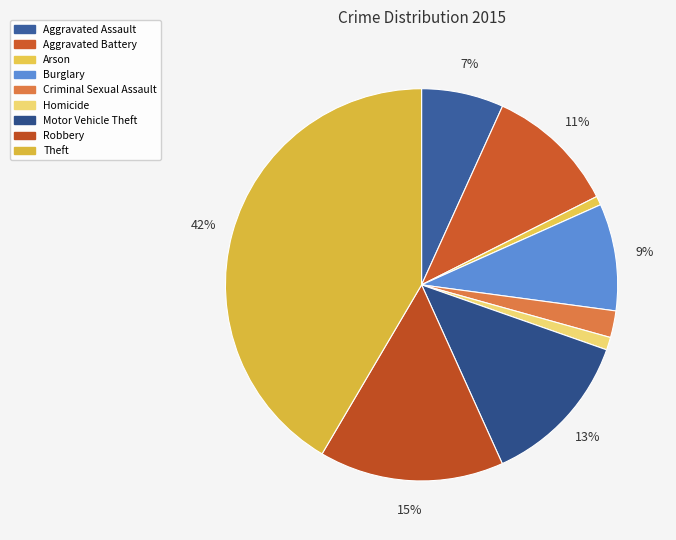

Count the number of slices in the pie.

9